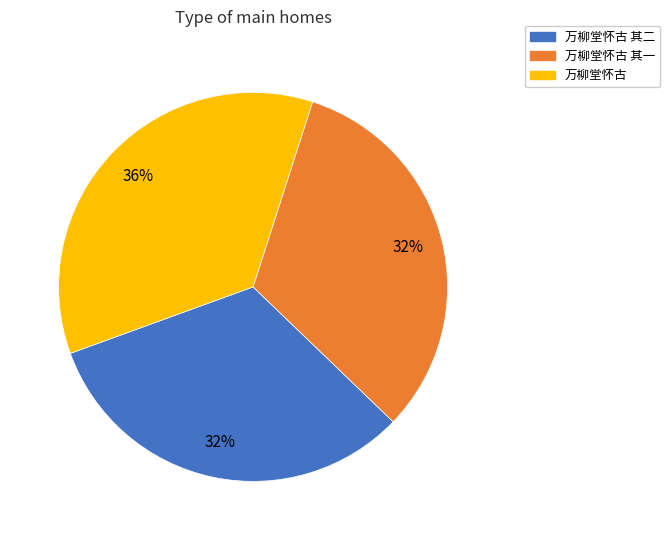

To the nearest percent, what portion does 万柳堂怀古 represent?

36%